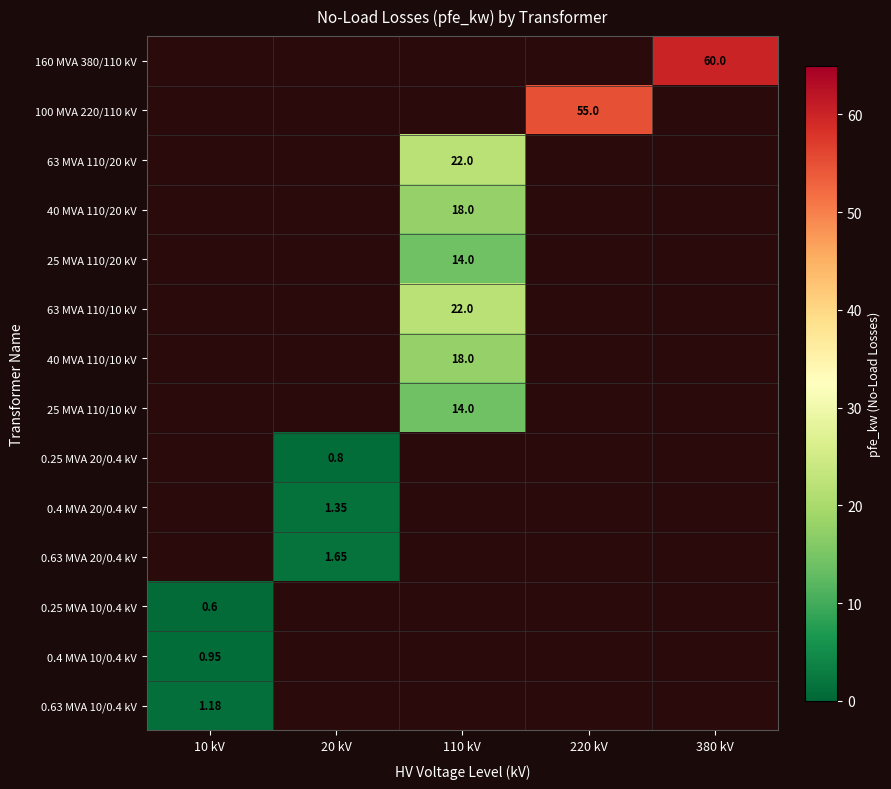

Is the value of 0.25 MVA 10/0.4 kV at 220 kV greater than the value of 25 MVA 110/10 kV at 380 kV?

No